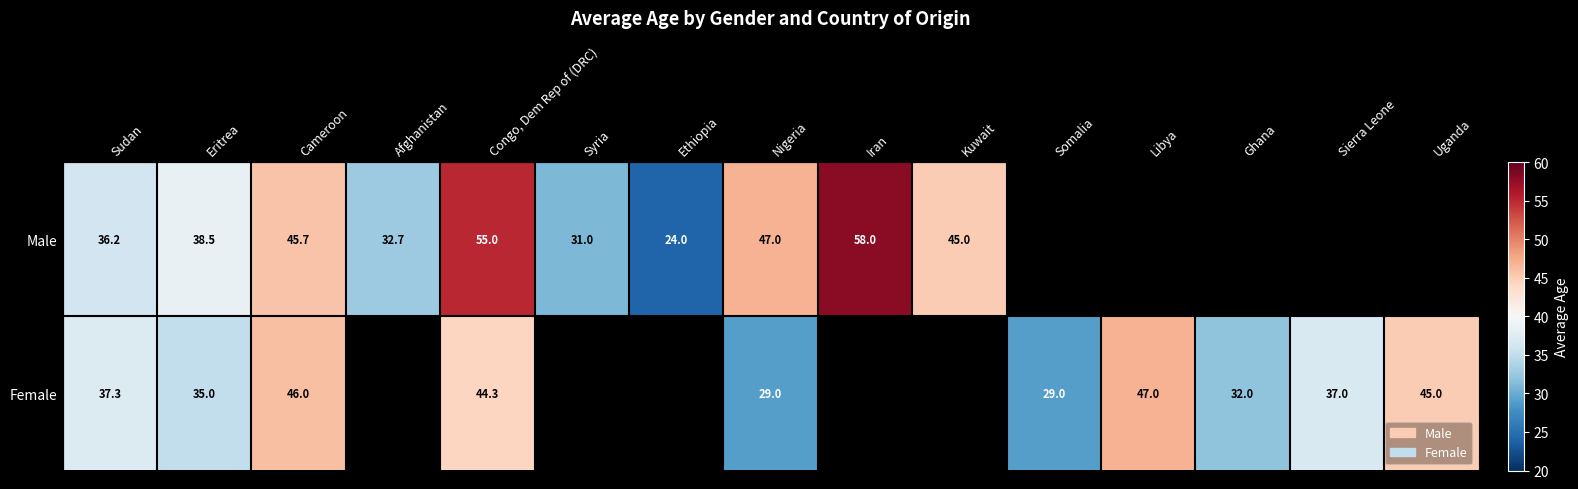

The value of Female at Nigeria is 17.8. True or false?

False